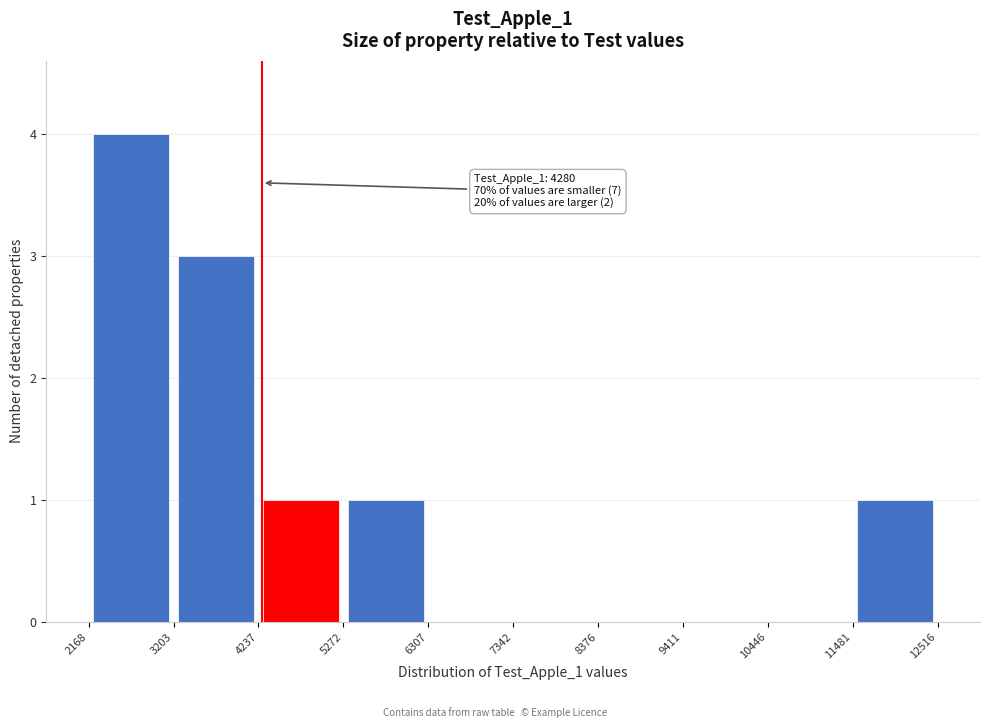

Which range on the x-axis has the tallest bar?

2168 to 3203